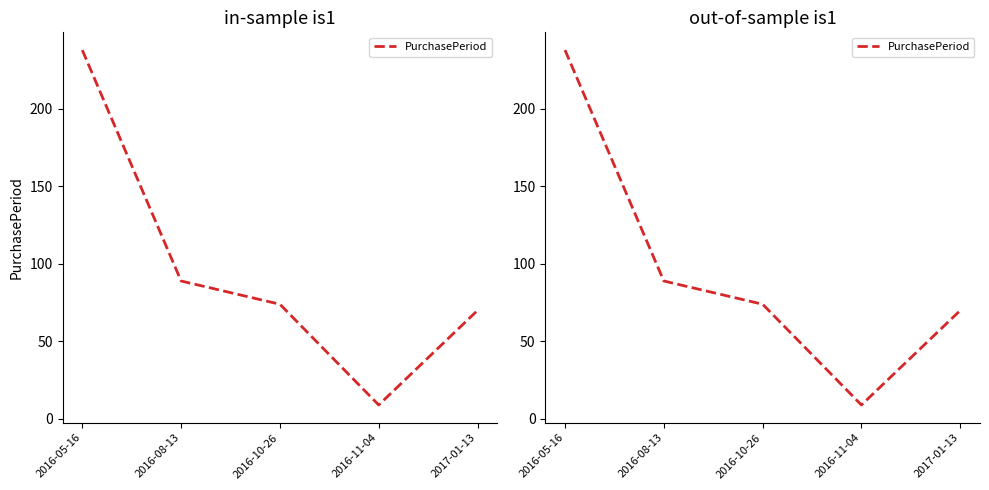

What is the value of the 2nd point from the left?

89